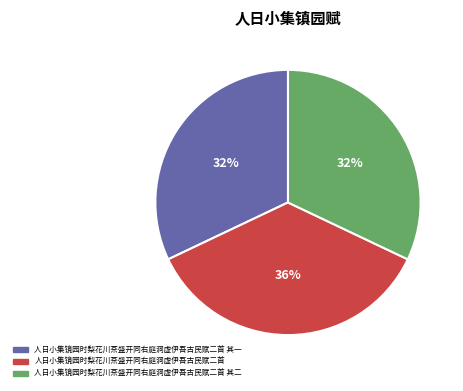

To the nearest percent, what is the average slice percentage?

33%